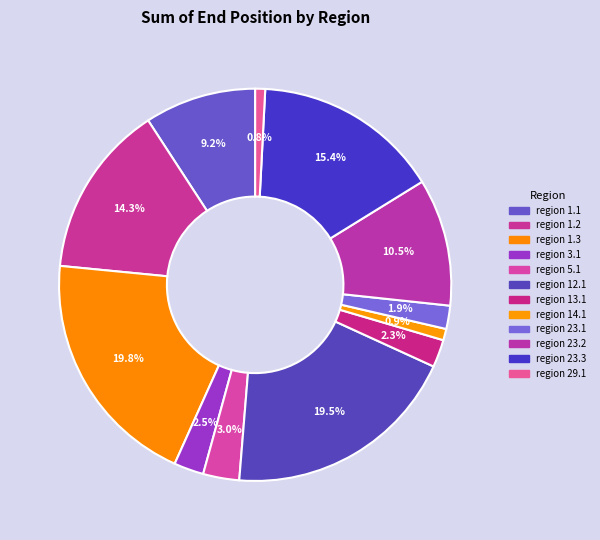

How many segments does this pie chart have?

12